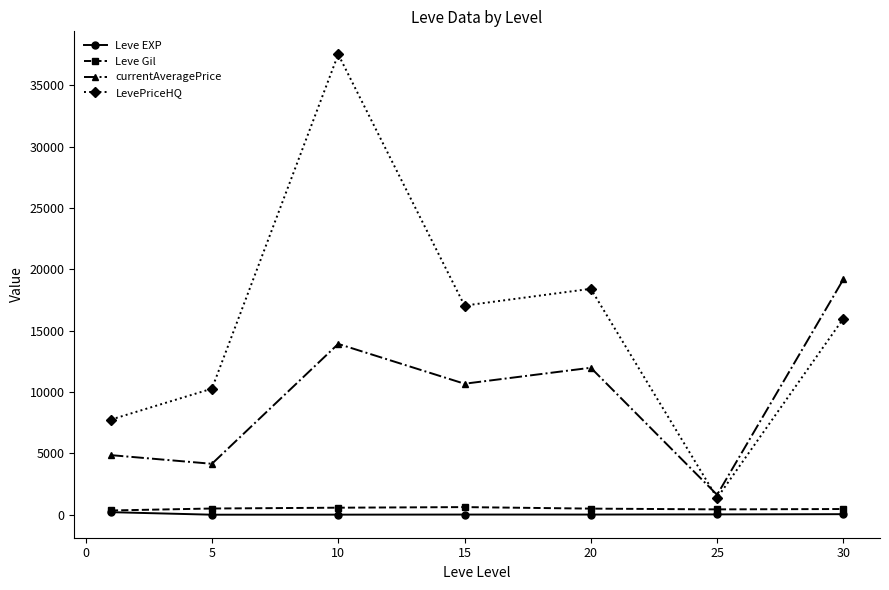

How many lines are shown in the chart?

4